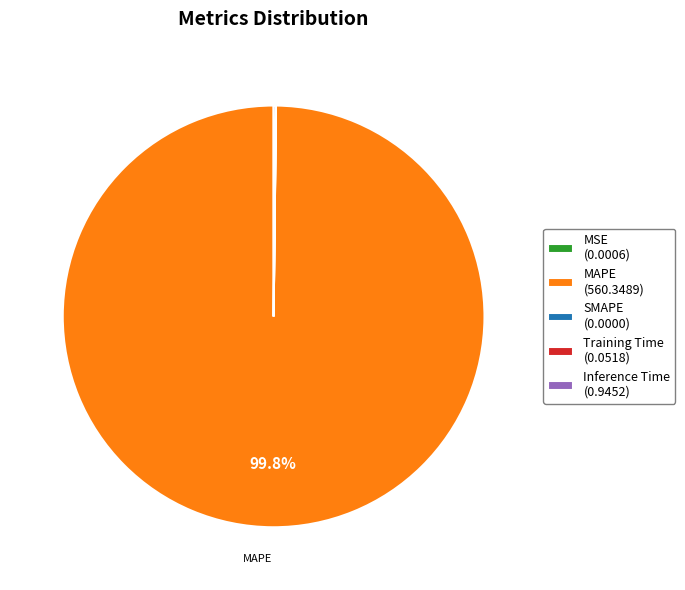

Does any single category account for the majority?

Yes